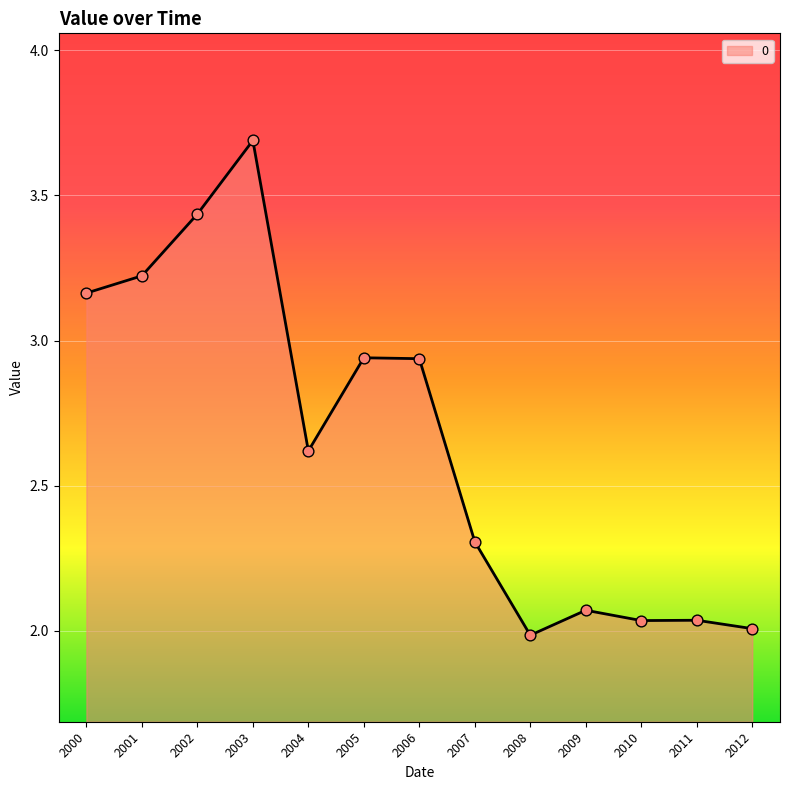

What is the change in value from 2004 to 2010?

-0.6